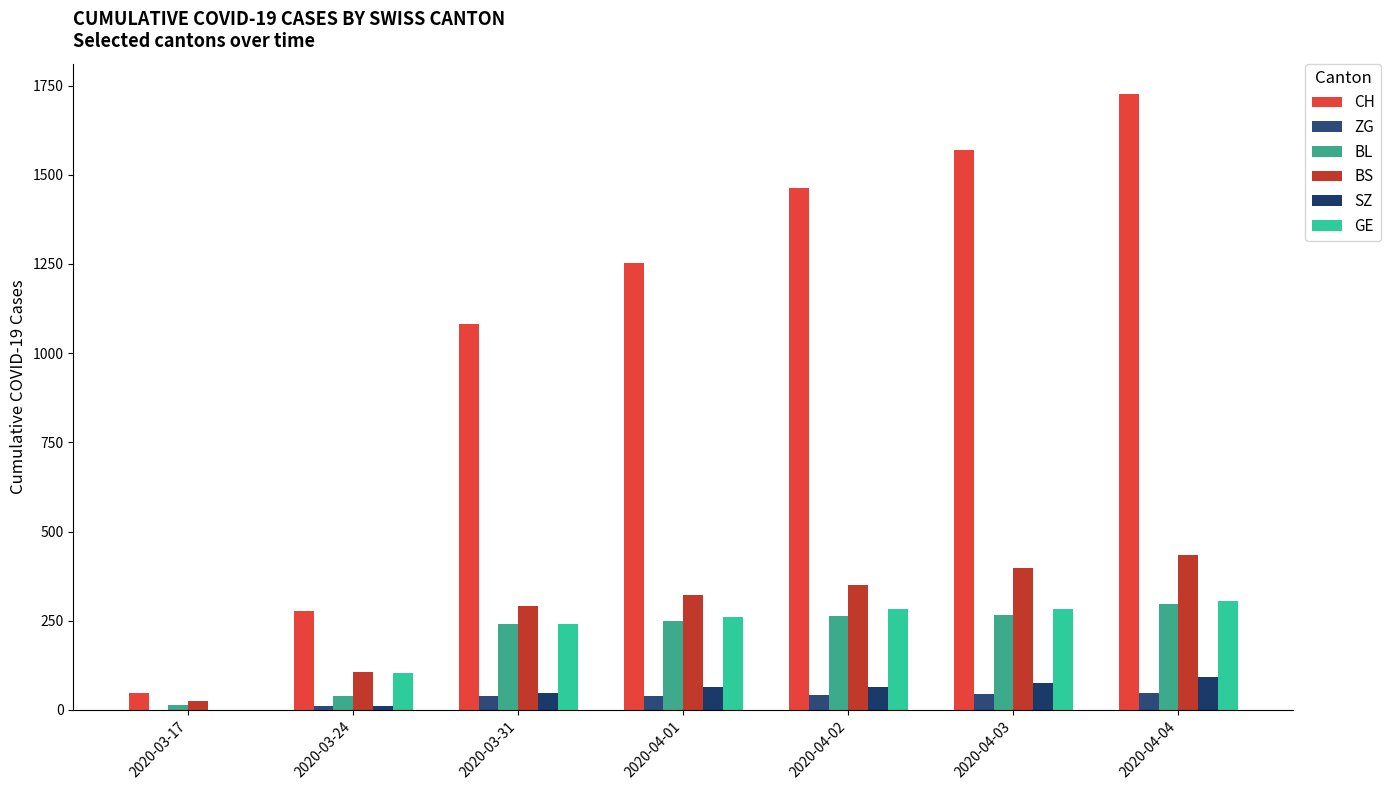

Does the chart contain stacked bars?

No